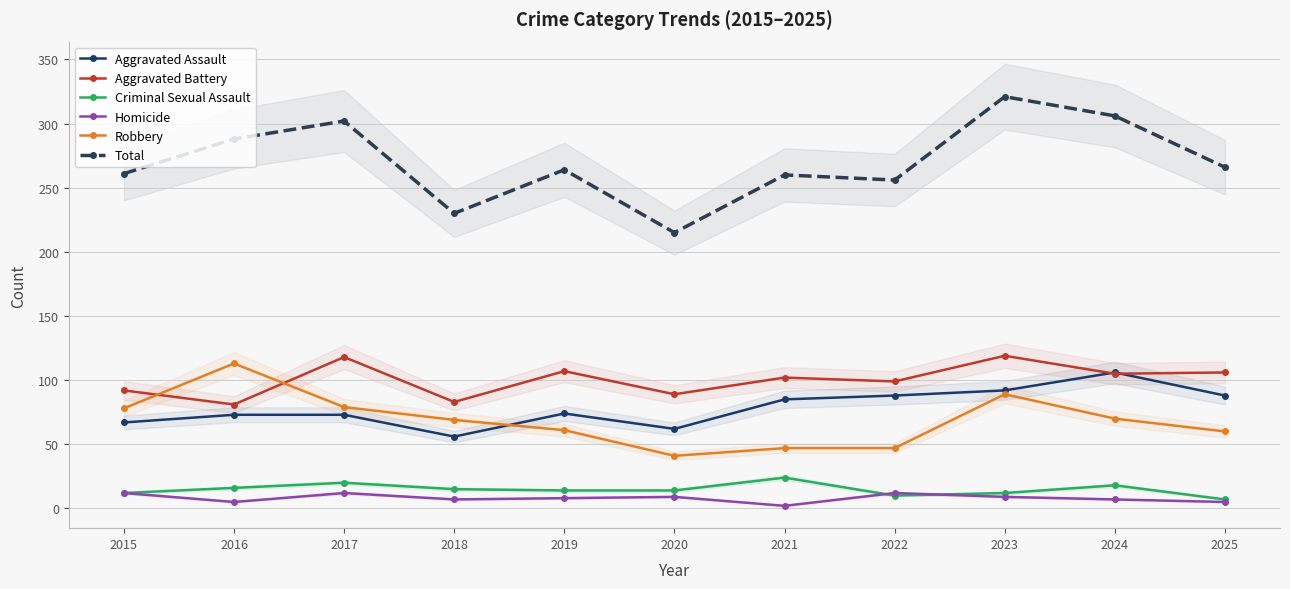

Rank the categories by Aggravated Assault value from lowest to highest.

2018, 2020, 2015, 2016, 2017, 2019, 2021, 2022, 2025, 2023, 2024